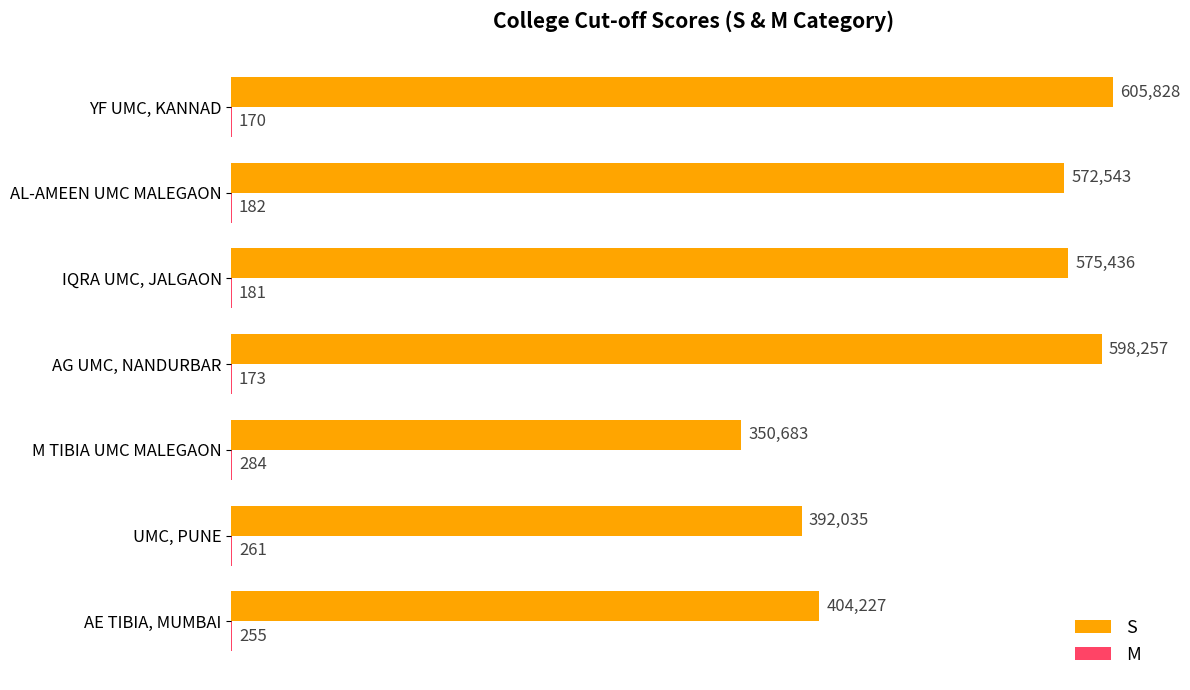

Which series has the largest total across all categories?

S